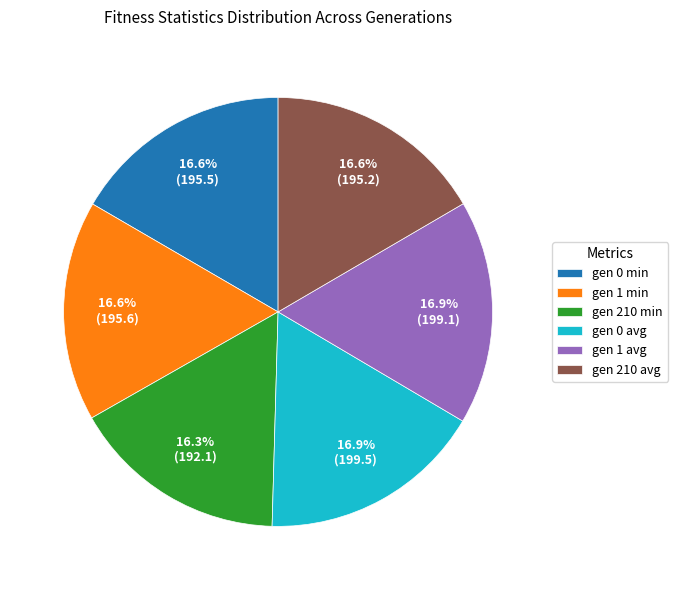

What percentage is the gen 0 min slice, to the nearest percent?

17%